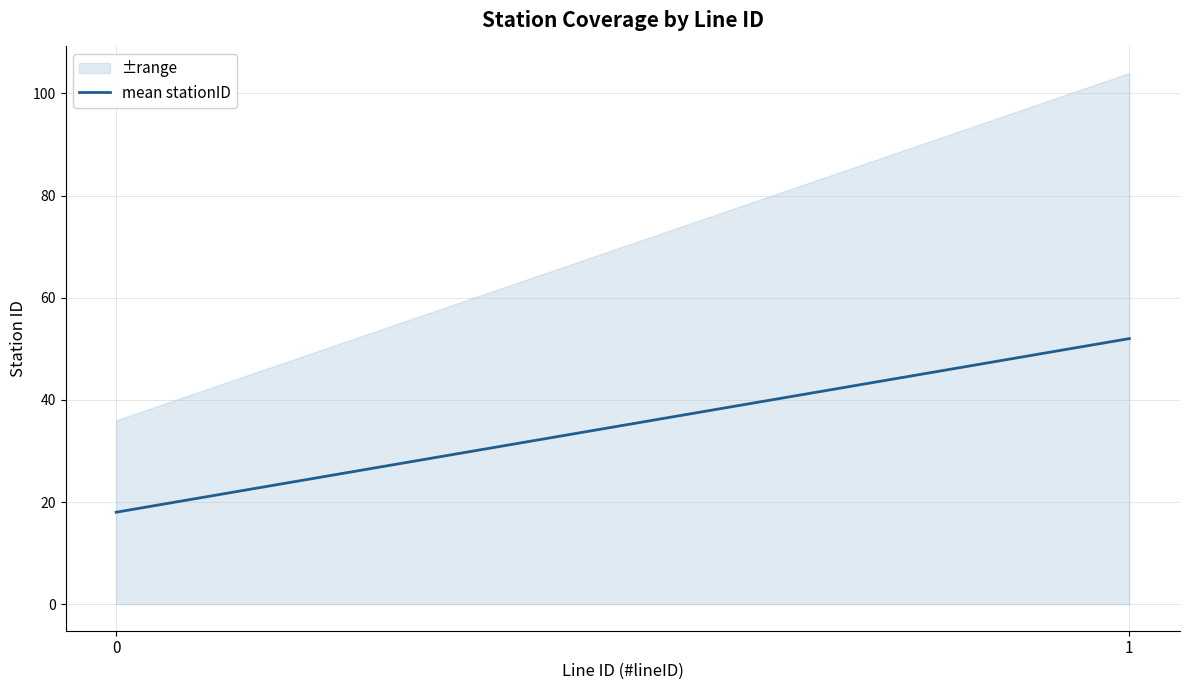

The chart shows a value of 8 at 0. True or false?

False